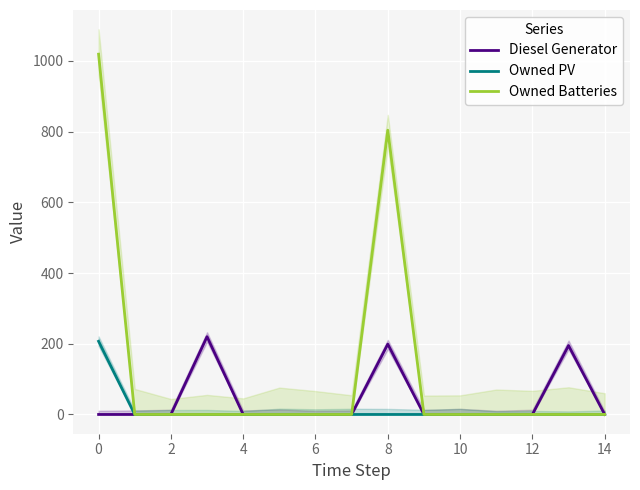

True or false: Owned PV and Owned Batteries cross at least once.

False